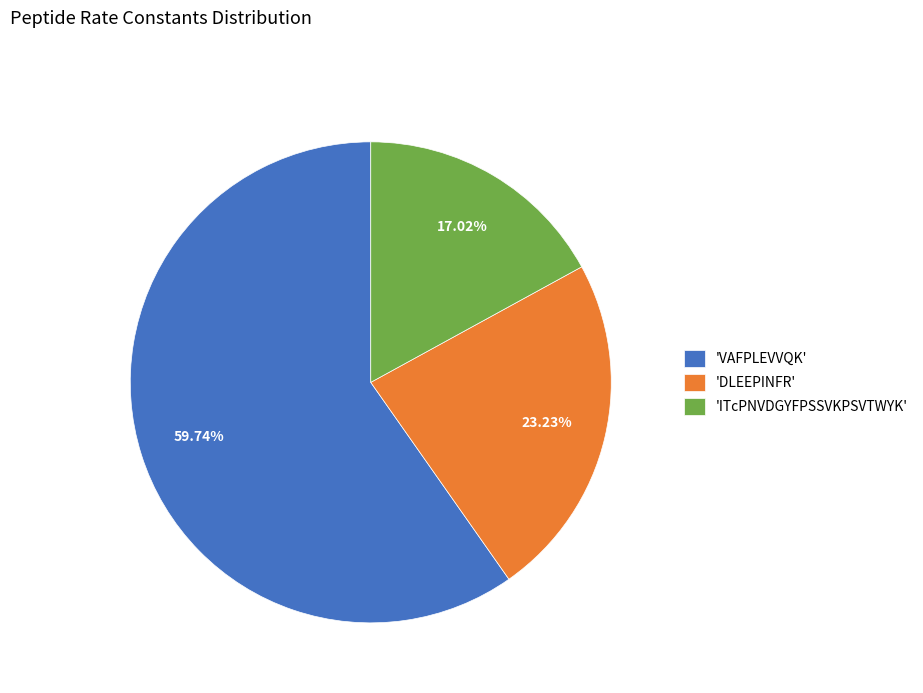

Rank the categories by value from highest to lowest.

'VAFPLEVVQK', 'DLEEPINFR', 'ITcPNVDGYFPSSVKPSVTWYK'